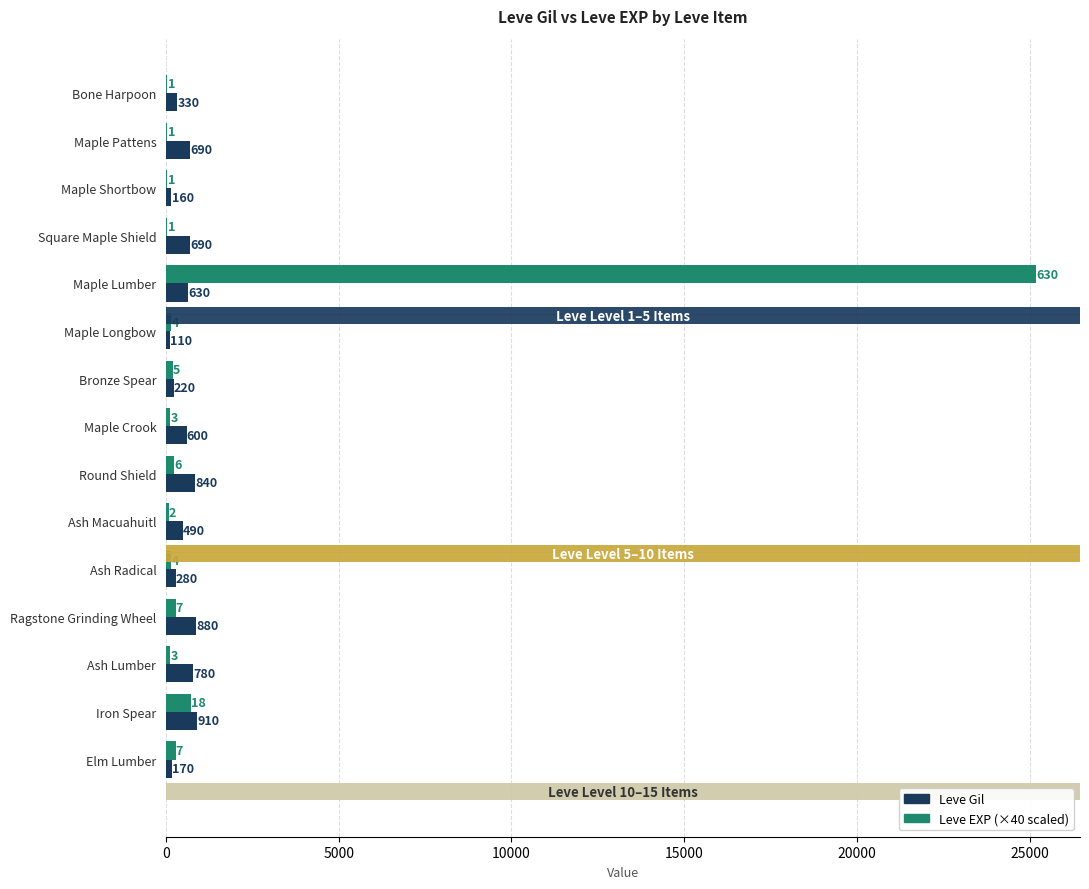

What is the greatest value displayed?

25200